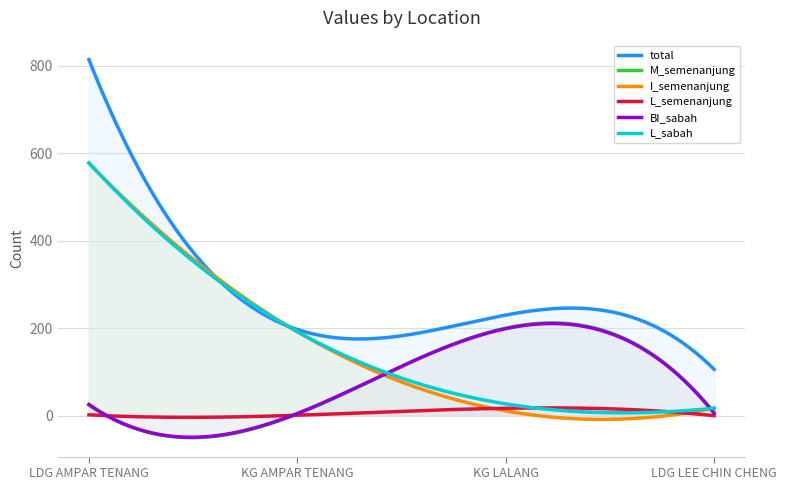

List the labels in order of BI_sabah value, largest first.

KG LALANG, LDG AMPAR TENANG, LDG LEE CHIN CHENG, KG AMPAR TENANG